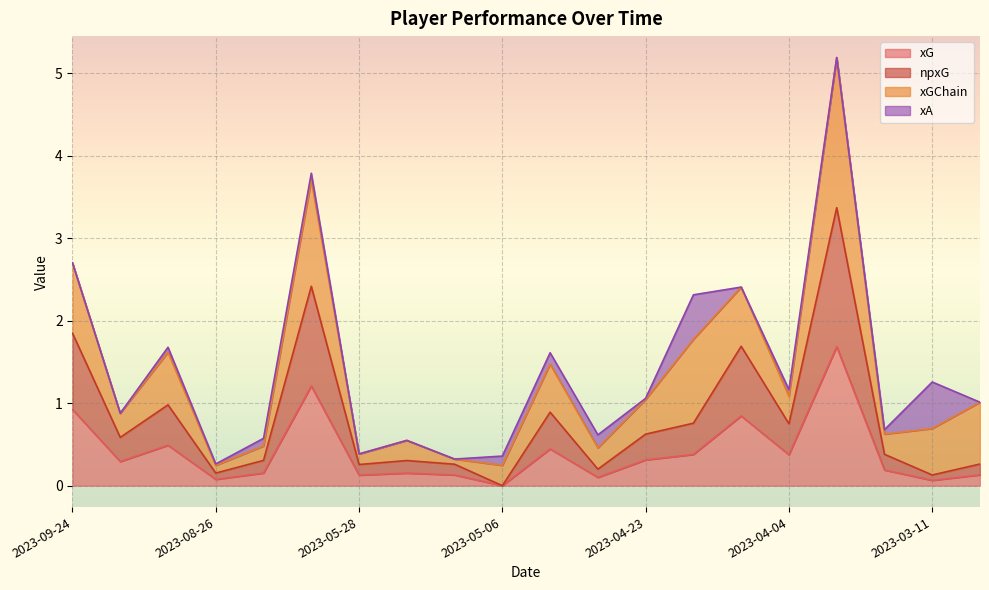

Which category has the lowest value across all series?

2023-05-06